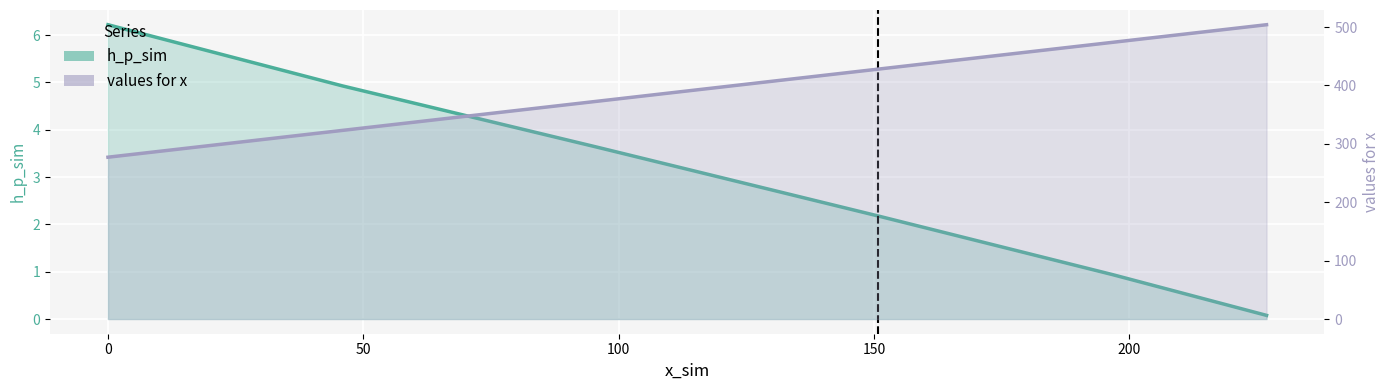

What is the difference between the maximum and second lowest values in the values for x series?

181.0